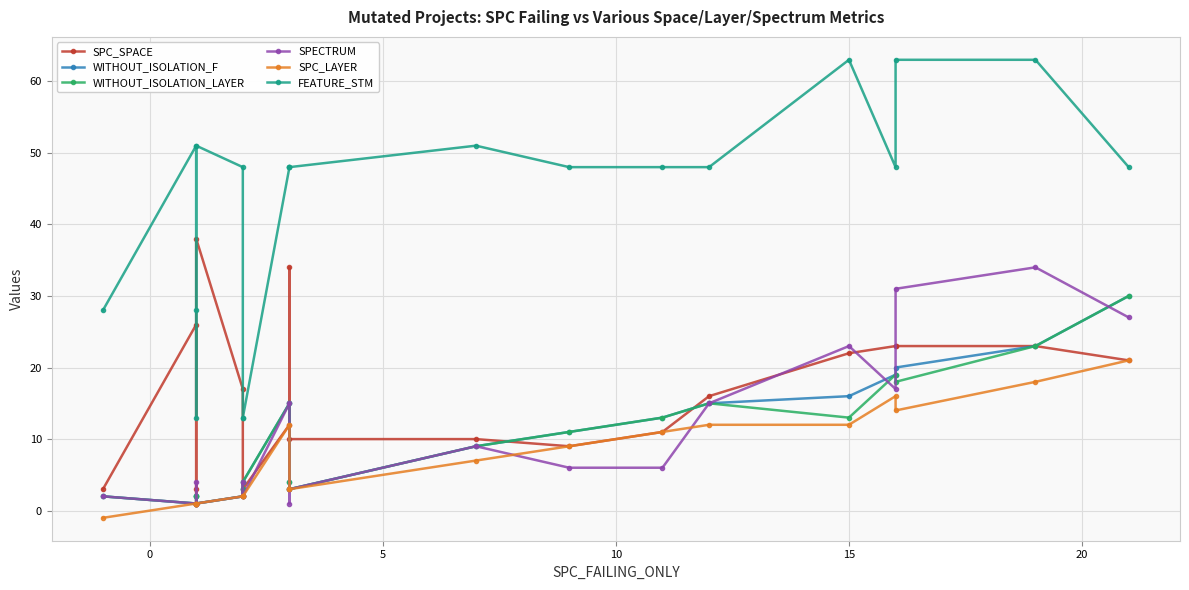

True or false: WITHOUT_ISOLATION_F has a value of 0 at 0.

False